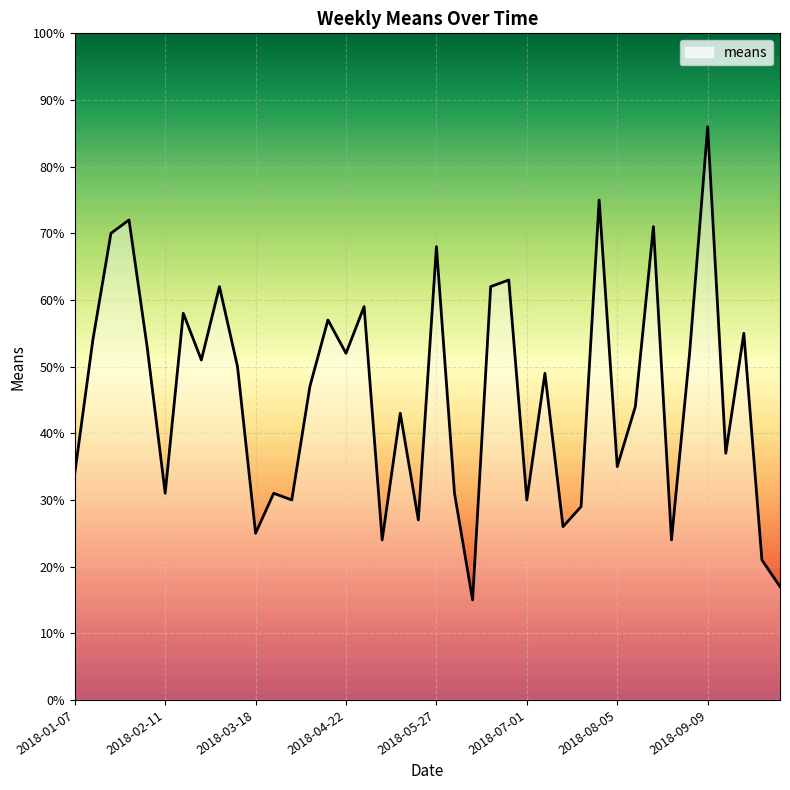

How many lines are shown in the chart?

1